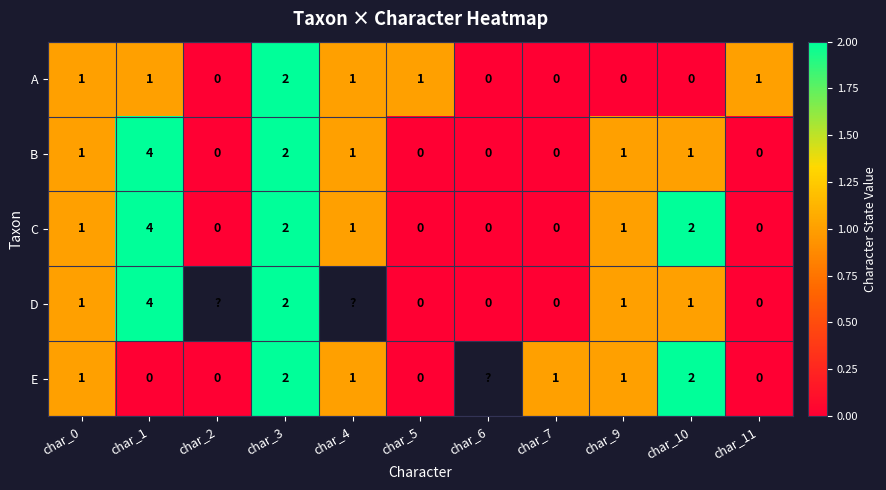

Which label corresponds to the largest value in the chart?

char_1